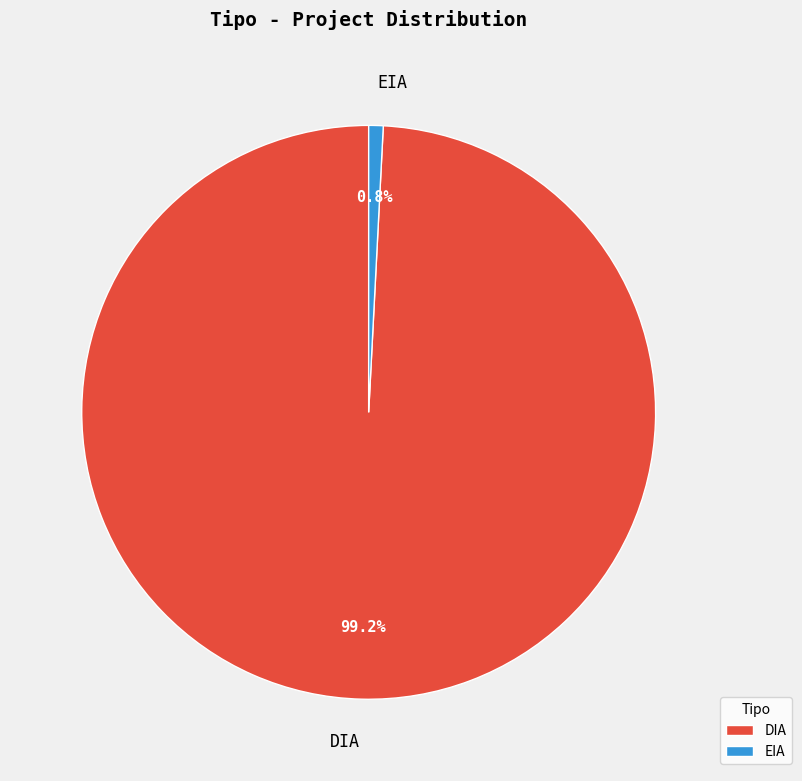

What is the largest slice in the pie chart?

DIA